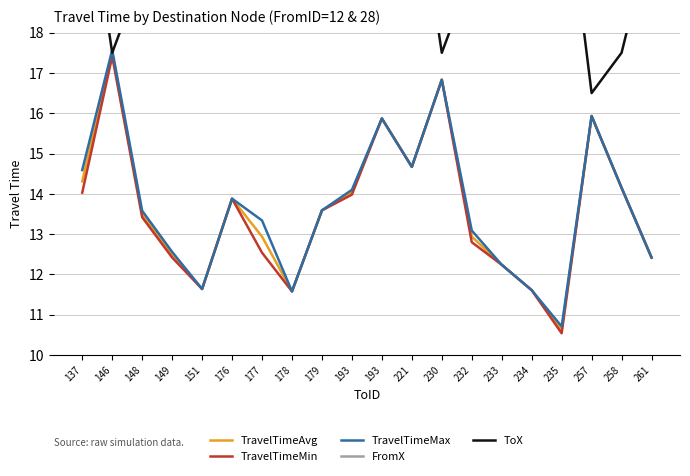

Reading right to left, transcribe all the data shown in this chart.

TravelTimeAvg: 12.4	14.2	15.9	10.6	11.6	12.2	12.9	16.8	14.7	15.9	14.0	13.6	11.6	12.9	13.9	11.6	12.5	13.5	17.5	14.3
TravelTimeMin: 12.4	14.2	15.9	10.5	11.6	12.2	12.8	16.8	14.7	15.9	14.0	13.6	11.6	12.5	13.9	11.6	12.4	13.4	17.4	14.0
TravelTimeMax: 12.4	14.2	15.9	10.7	11.6	12.2	13.1	16.8	14.7	15.9	14.1	13.6	11.6	13.3	13.9	11.6	12.6	13.6	17.6	14.6
FromX: 31.5	31.5	31.5	31.5	31.5	31.5	31.5	31.5	31.5	31.5	31.5	31.5	31.5	31.5	31.5	31.5	31.5	31.5	31.5	31.5
ToX: 20.5	17.5	16.5	22.5	21.5	20.5	19.5	17.5	22.5	22.5	22.5	22.5	21.5	20.5	19.5	22.5	20.5	19.5	17.5	22.5